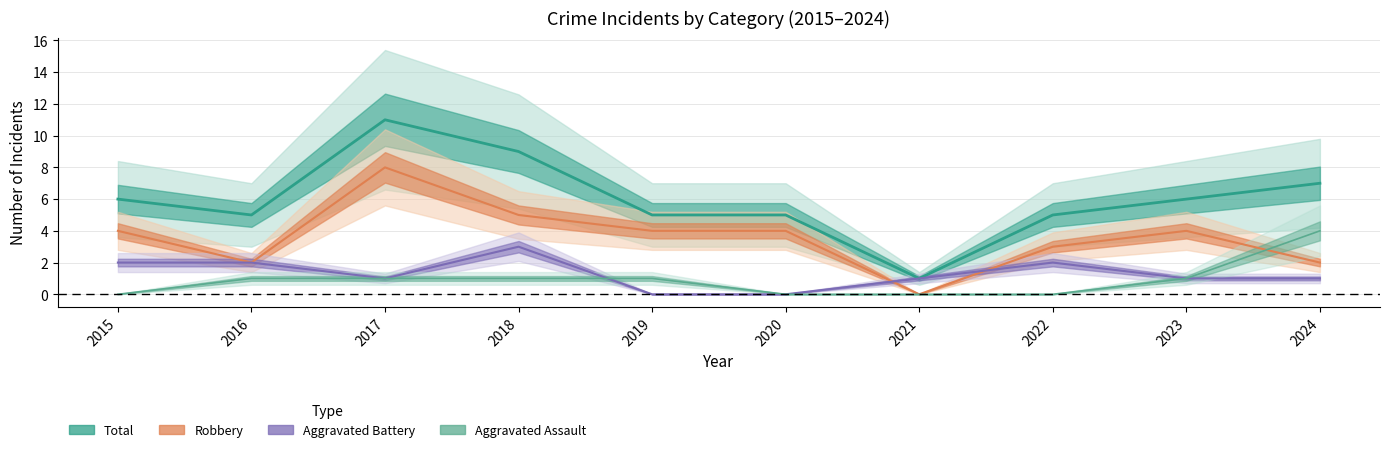

How many categories are shown in the chart?

10